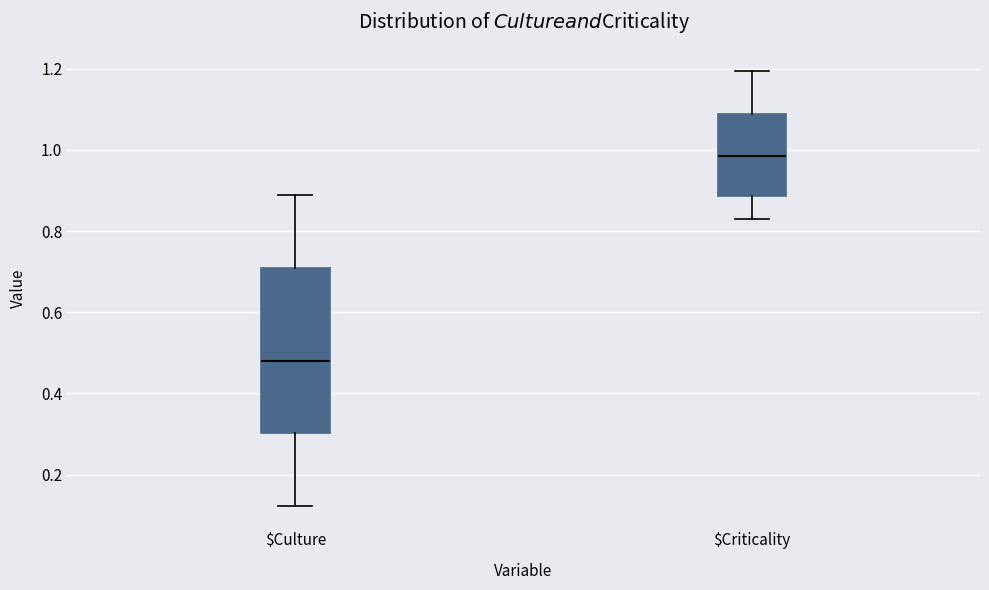

Reading left to right, transcribe this box plot: for each box, give where its median line is, the range the box spans, and where its two whiskers end, as read against the y-axis. The values are not printed on the chart, so give them approximately, as read against the axis.

$Culture: median 0.48, box 0.30 to 0.70, whiskers 0.12 to 0.88
$Criticality: median 0.98, box 0.88 to 1.08, whiskers 0.84 to 1.20